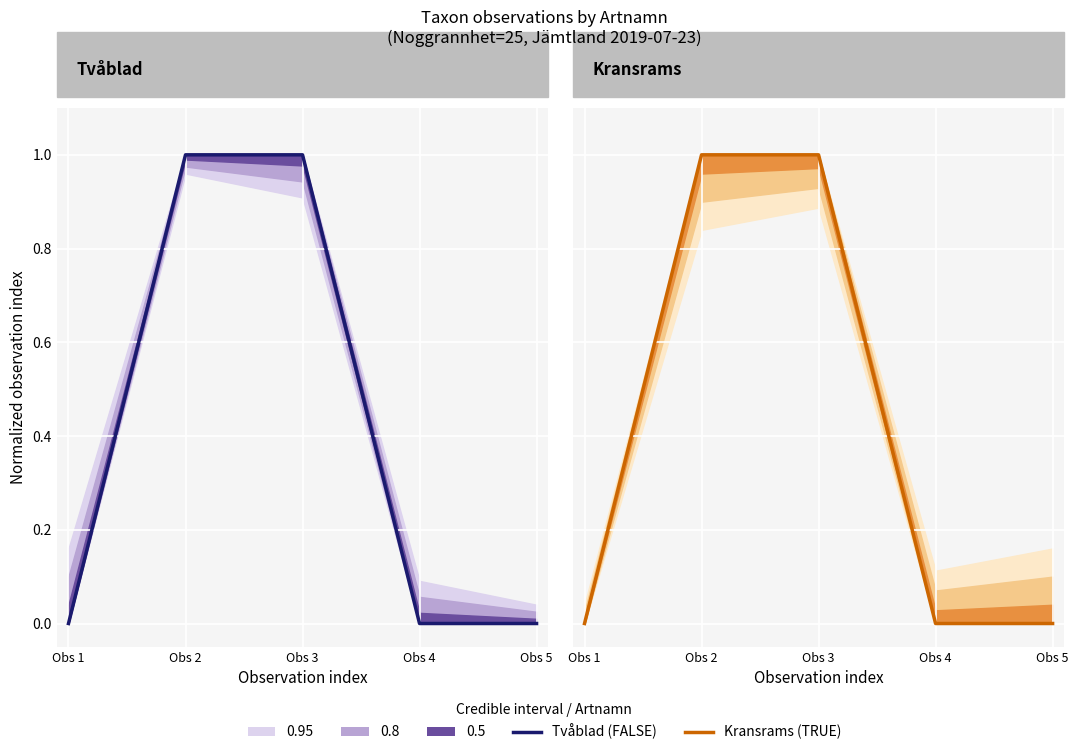

True or false: Tvåblad (FALSE) and Kransrams (TRUE) cross at least once.

False